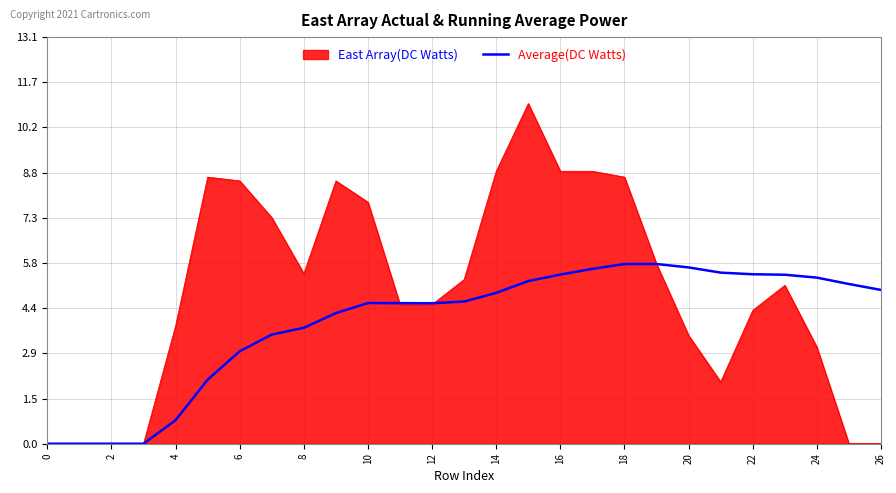

Rank the series by their maximum value, from highest to lowest.

East Array(DC Watts), Average(DC Watts)